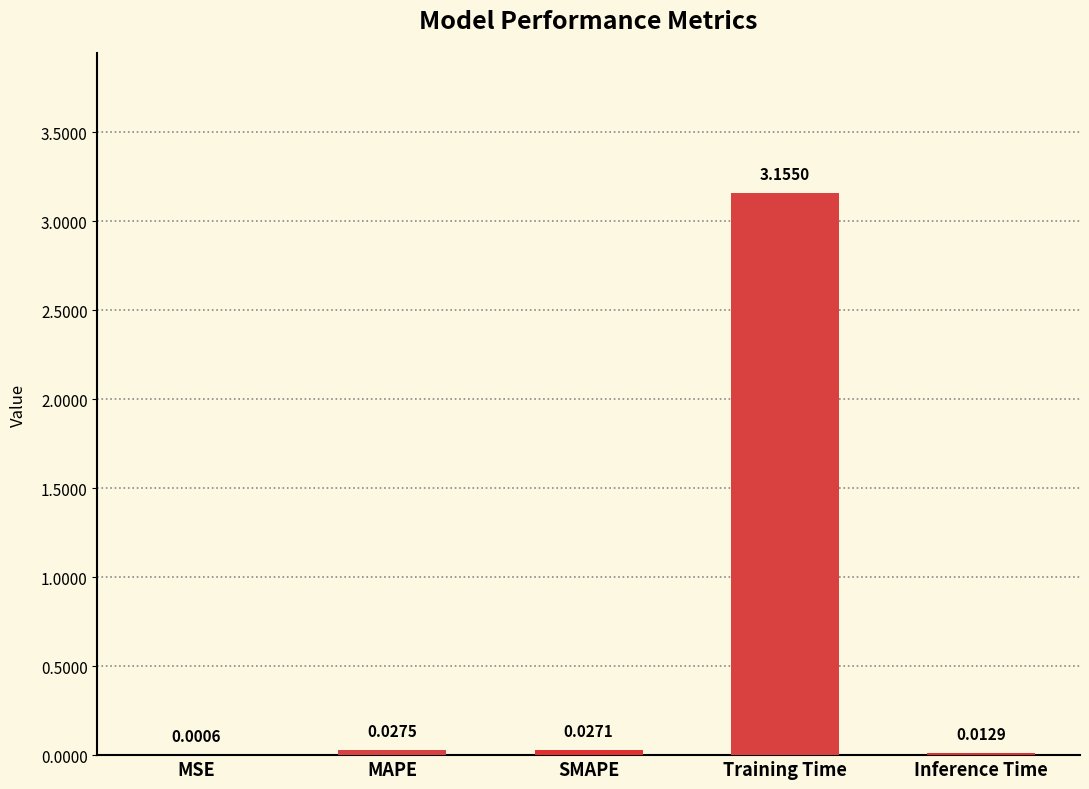

Which category has the highest value across all series?

Training Time